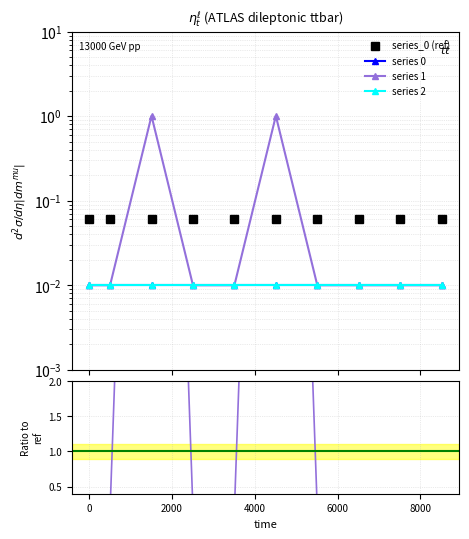

How many interior local peaks does the series 1 series have?

2